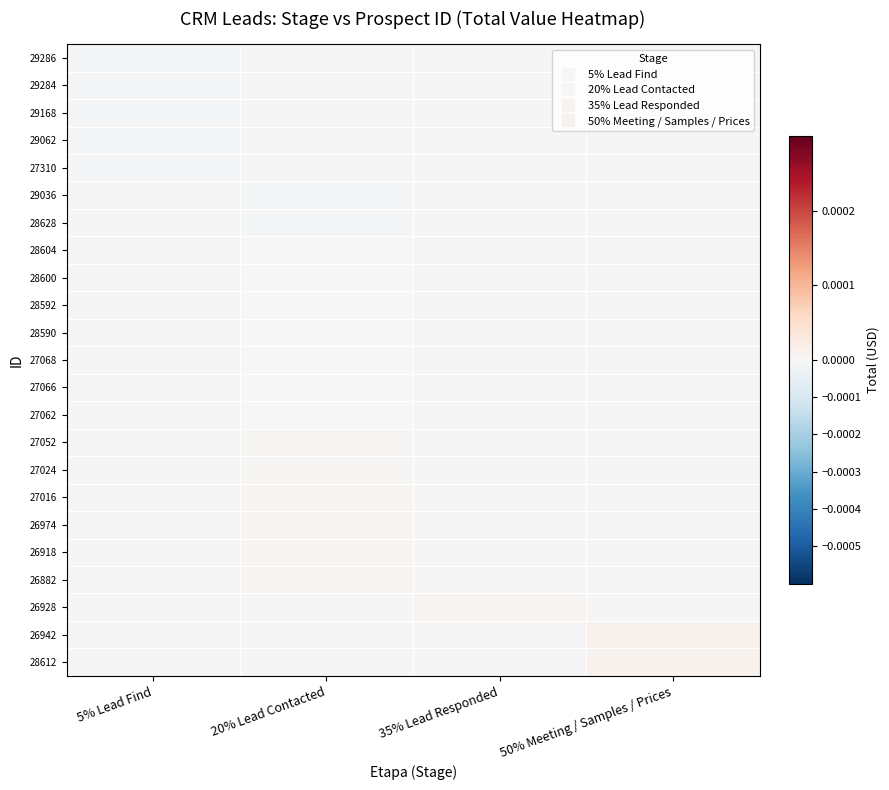

List the series in order of their peak value, highest first.

27310, 29036, 28628, 28604, 28600, 28592, 28590, 27068, 27066, 27062, 27052, 27024, 27016, 26974, 26918, 26882, 26928, 26942, 28612, 29062, 29168, 29284, 29286